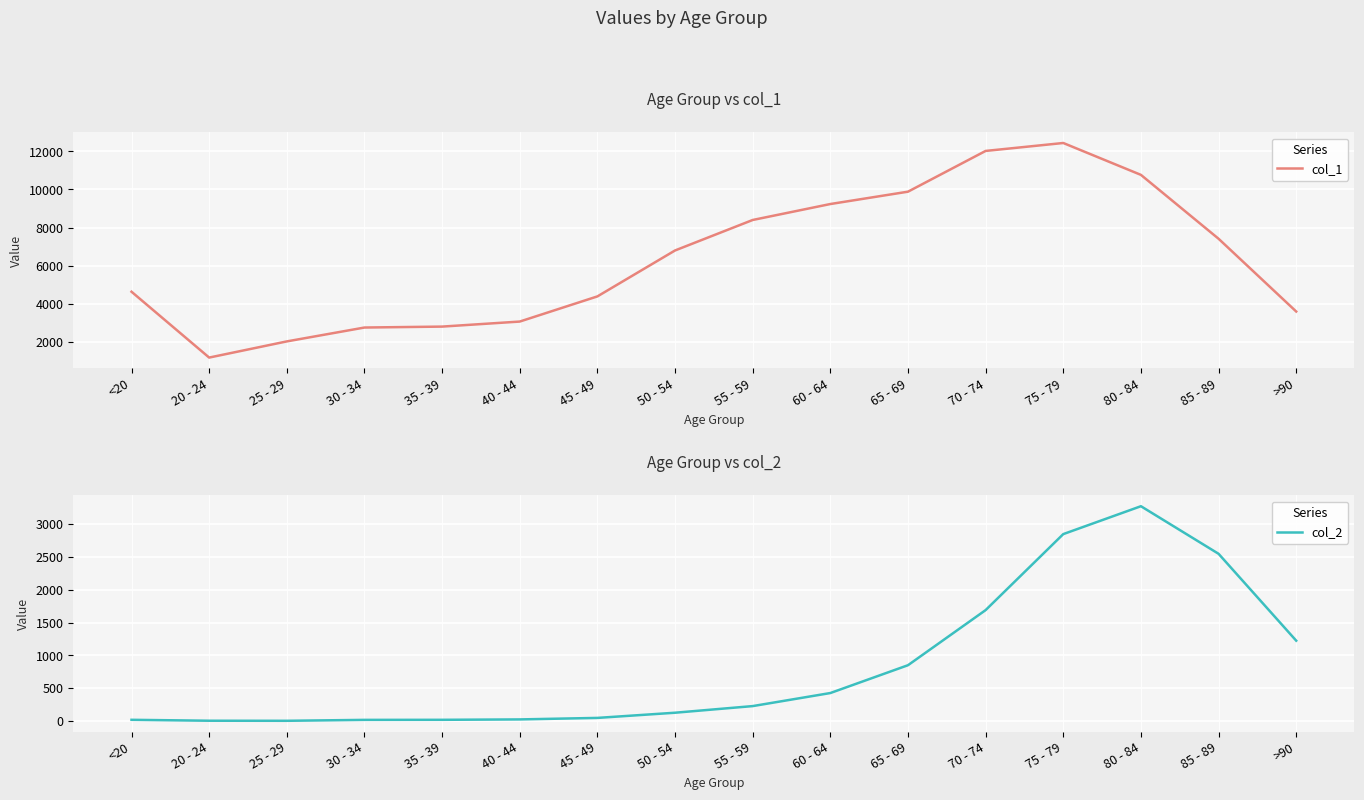

What is the difference between the maximum and minimum values in the col_2 series?

3270